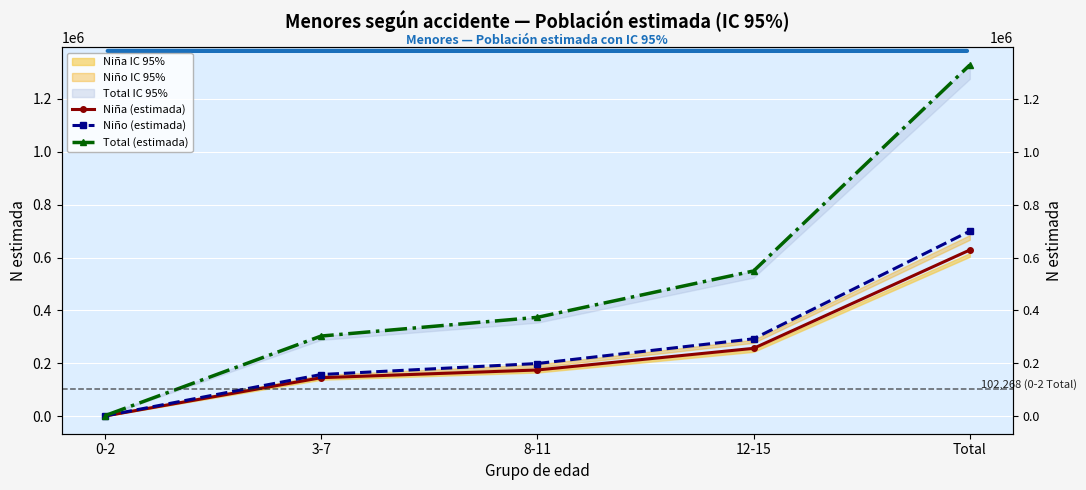

Reading left to right, what are all the values shown in this chart?

Niña (estimada): 566	145518	174672	256553	628474
Niño (estimada): 1191	157522	199127	292645	699830
Total (estimada): 1757	303039	373799	549198	1328305